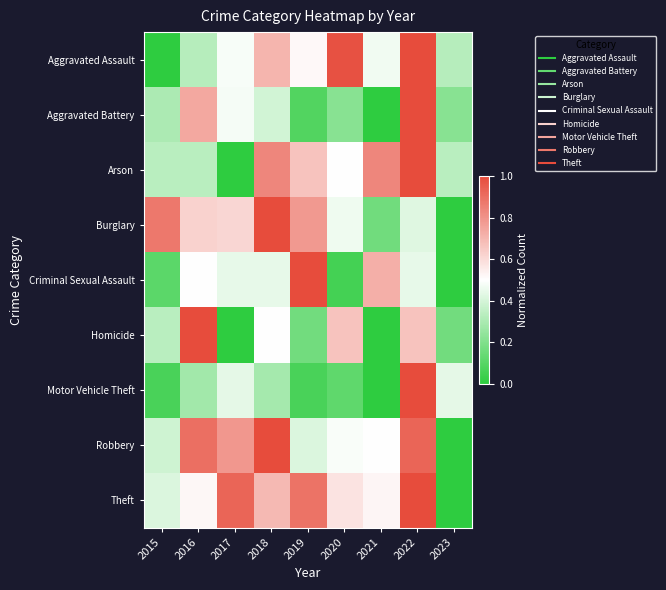

At how many categories does at least one series exceed 0?

9